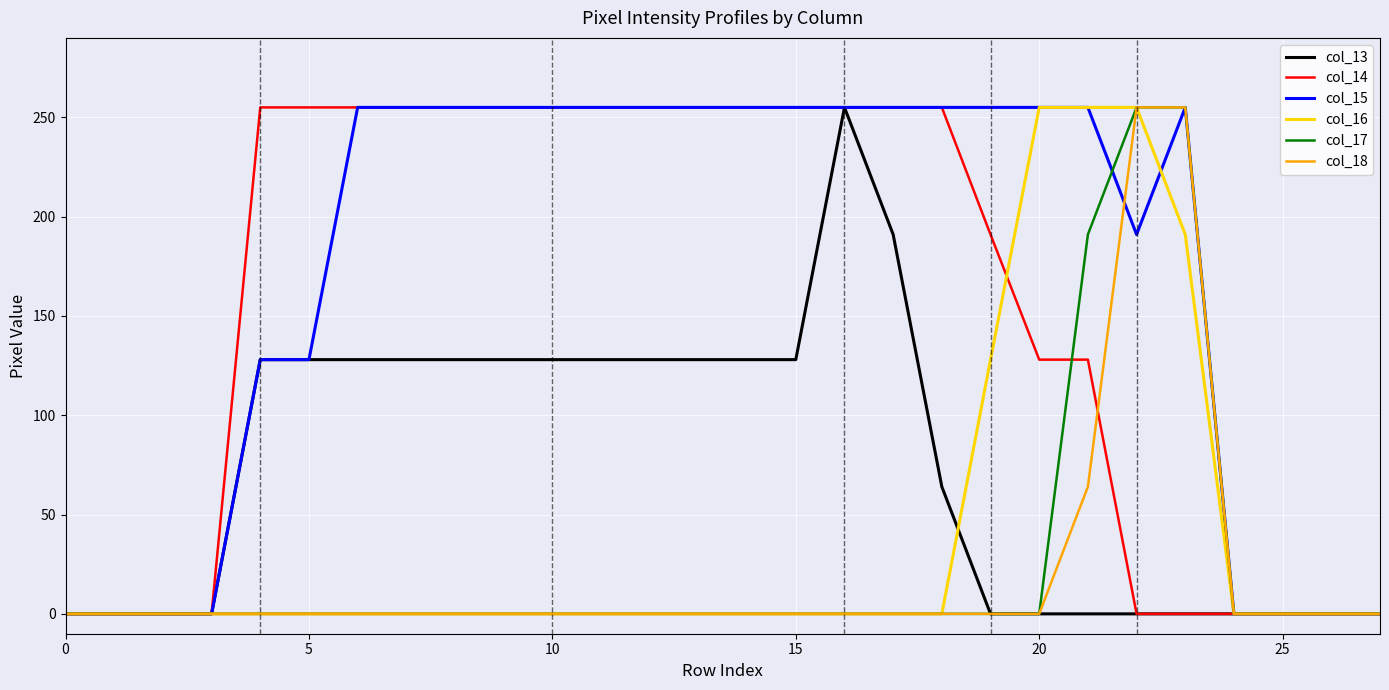

What is the difference between the second highest and second lowest values in the col_15 series?

255